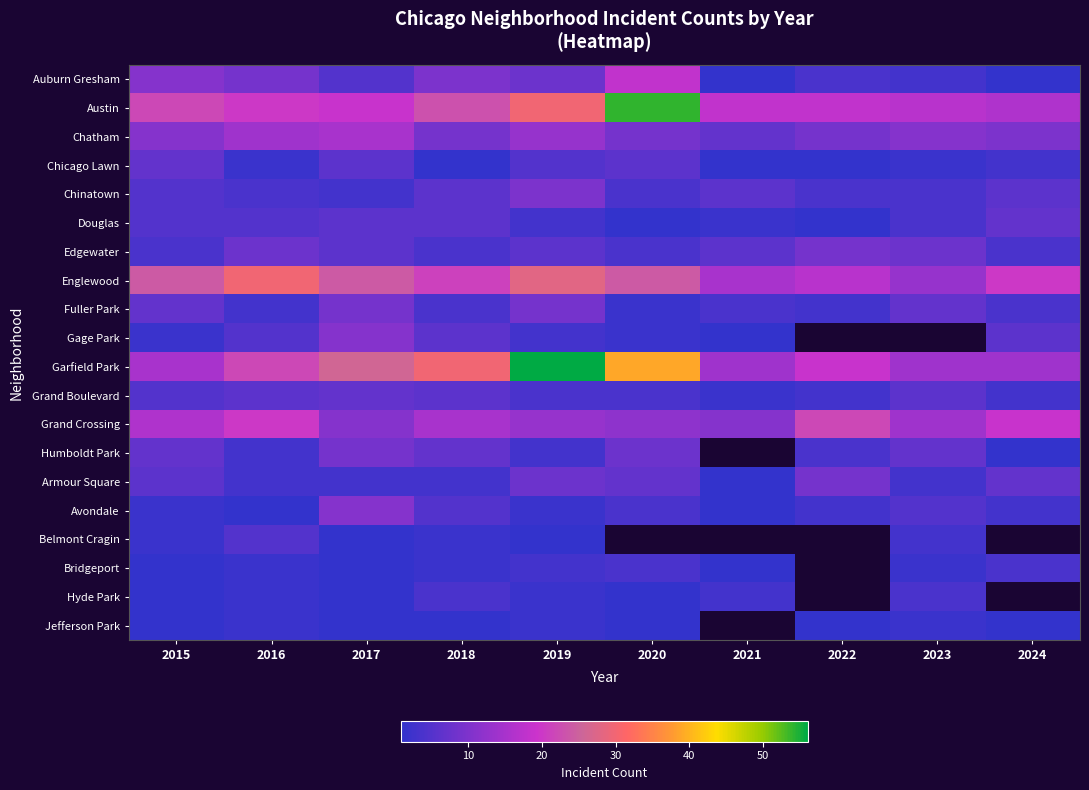

At which label does Edgewater reach its minimum?

2015